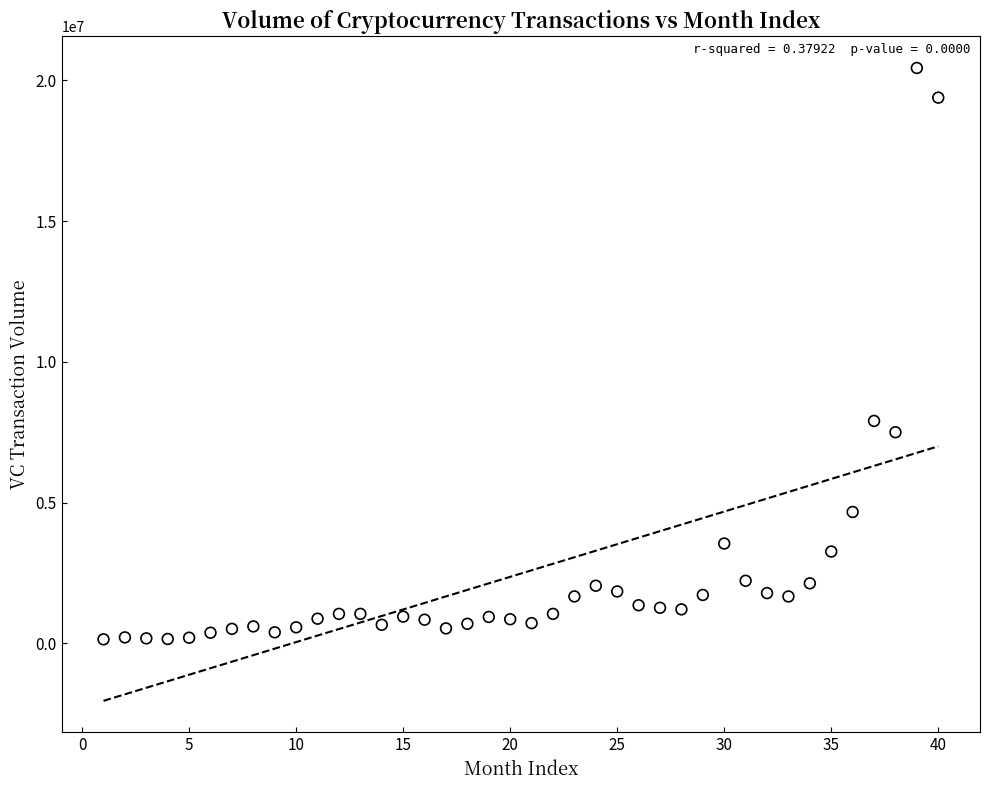

What Y value in the scatter plot is closest to 10289712?

7899995